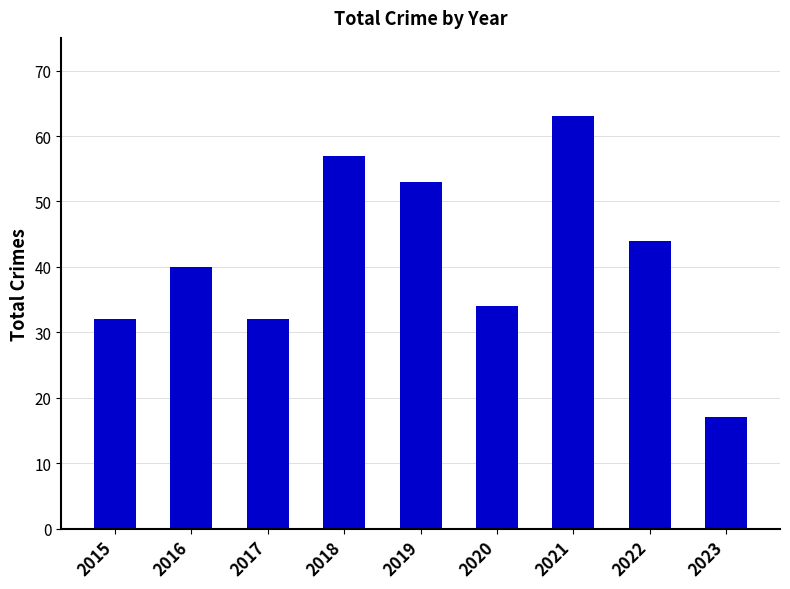

Which category has the highest value across all series?

2021